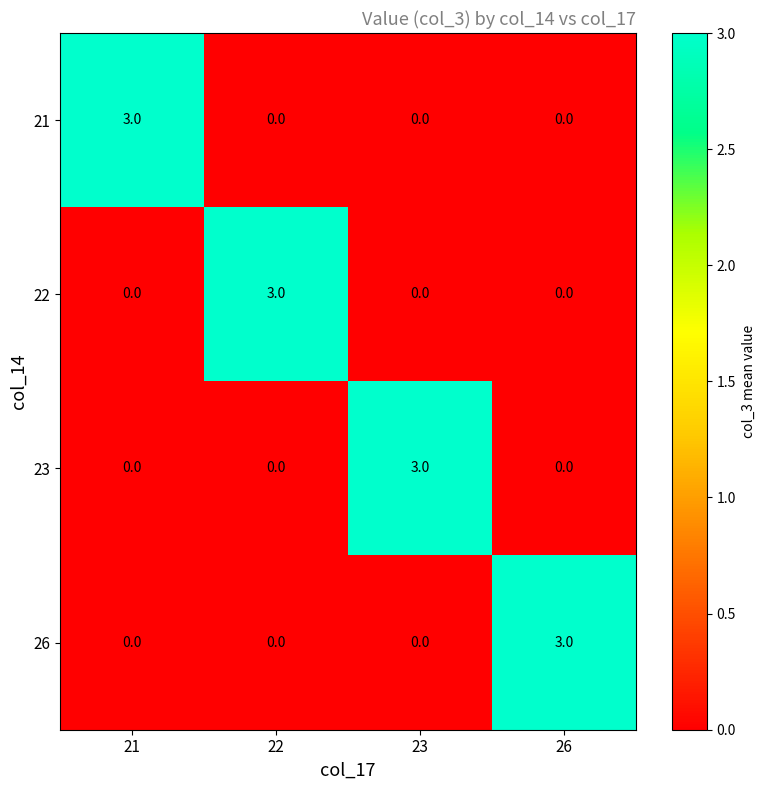

What is the greatest value displayed?

3